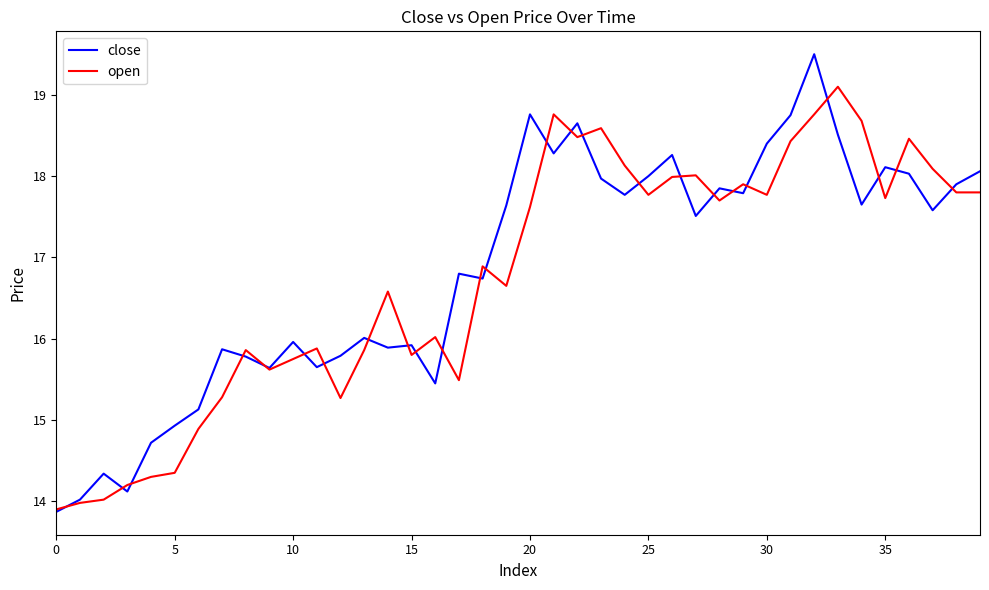

What is the lowest value of the close series?

13.9